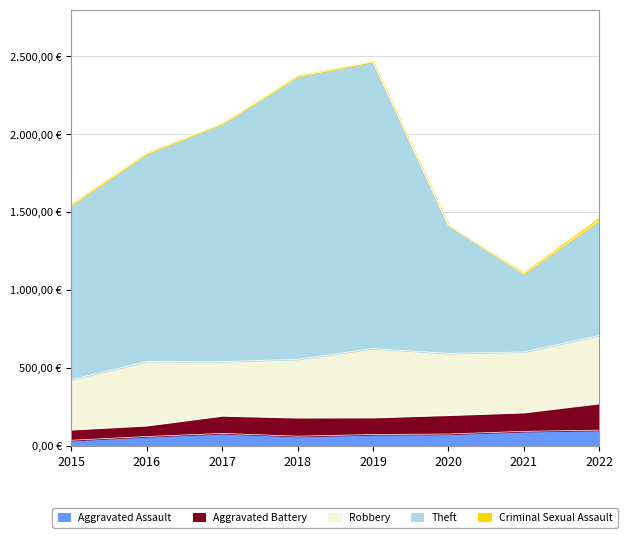

What is the value of the Robbery point at the 4th from the left?

374